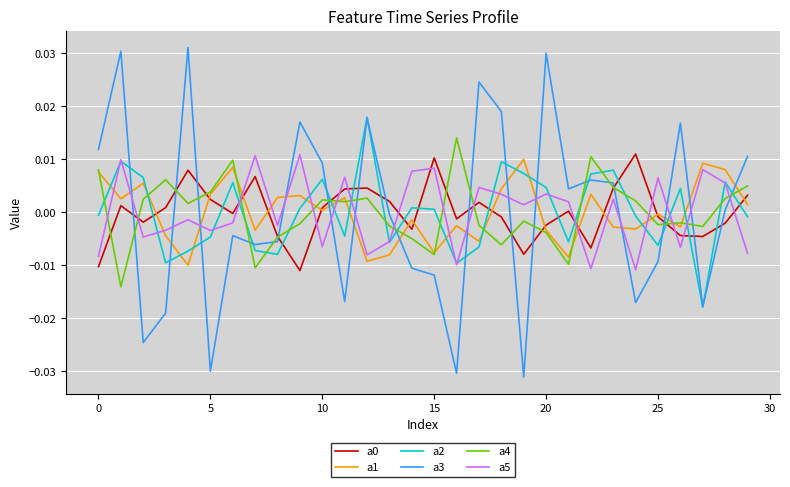

True or false: a5 and a1 intersect in this chart.

True